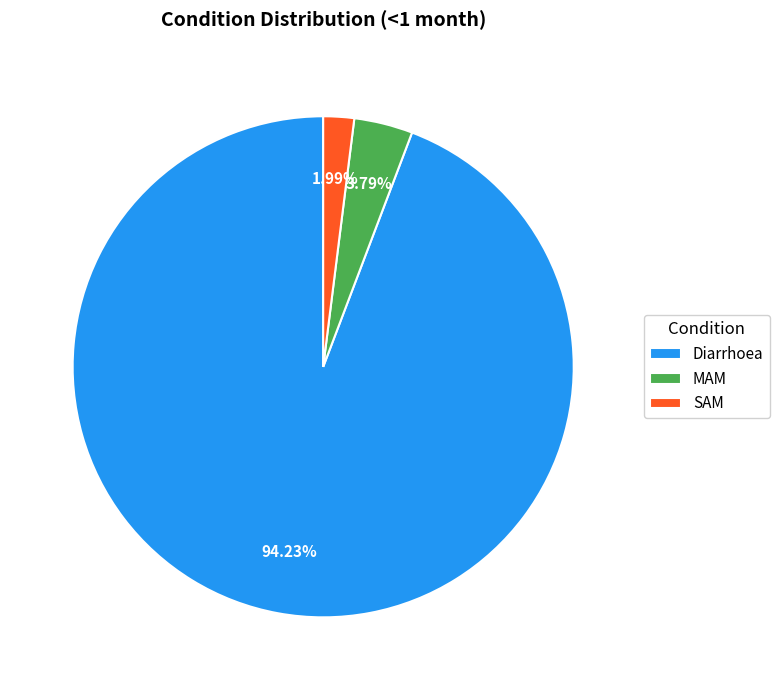

Which category has the smallest portion of the pie?

SAM